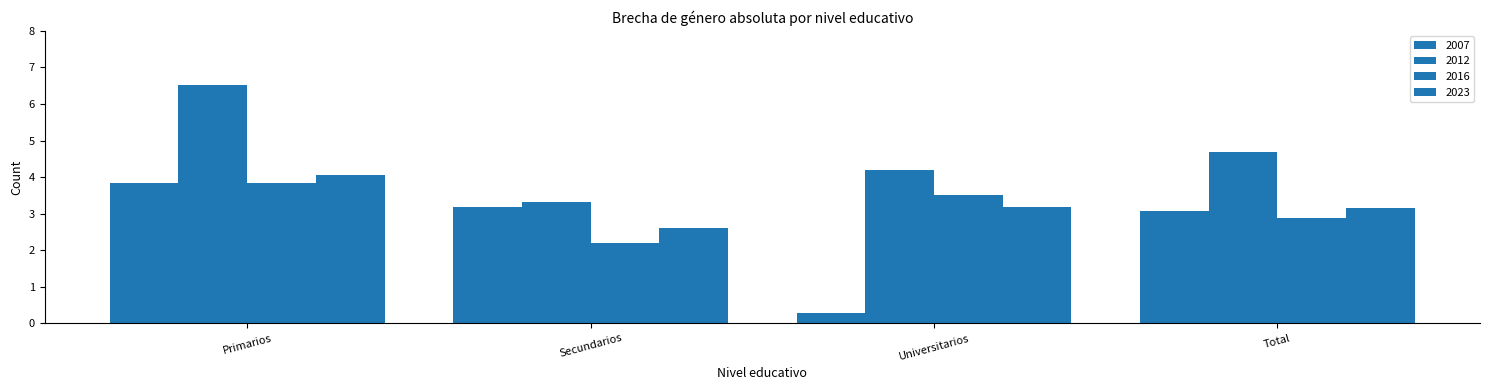

How many groups of bars are there?

4